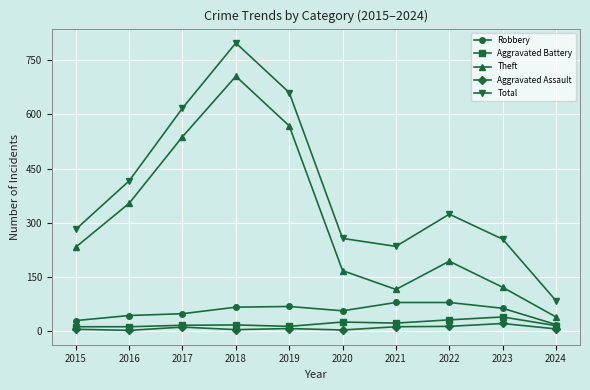

What is the difference between the highest and lowest values at 2017?

605